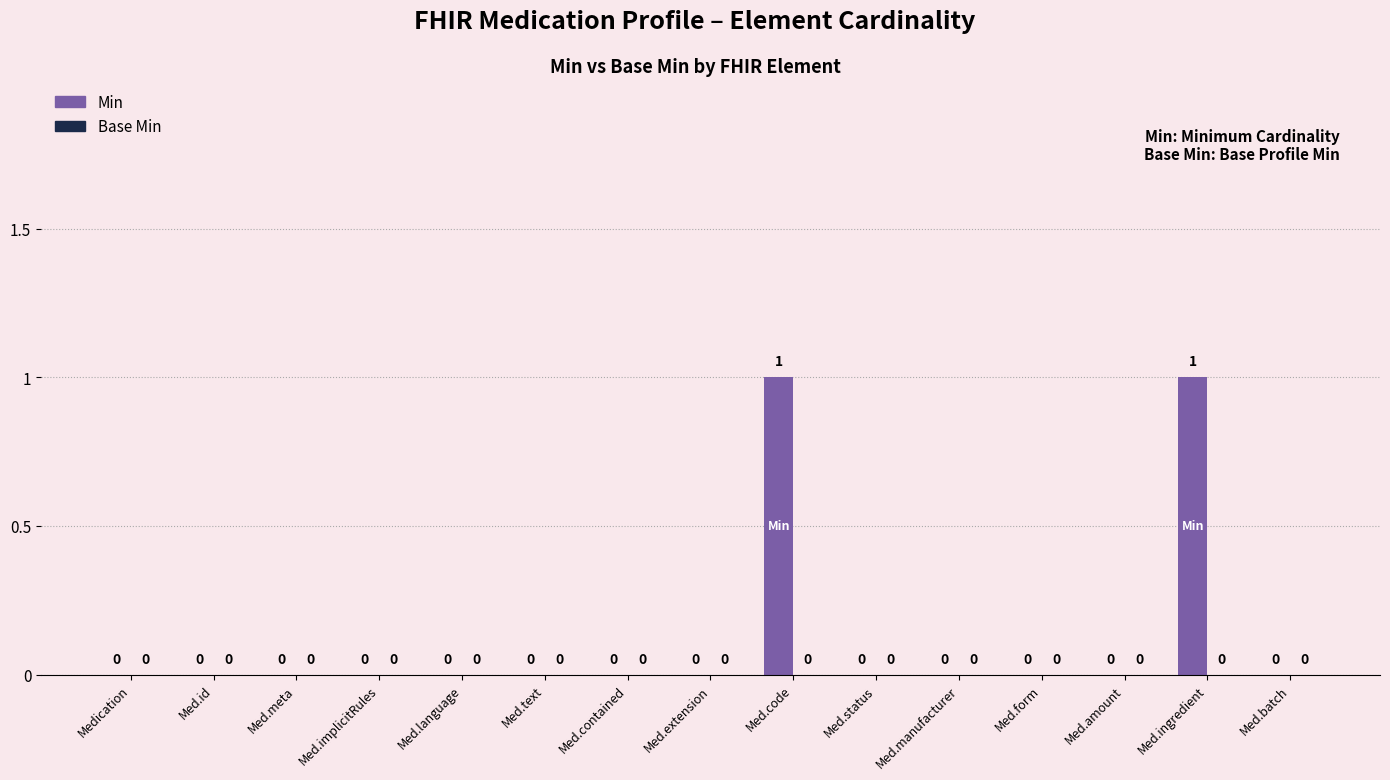

Which has a higher value, Med.code or Med.language?

Med.code